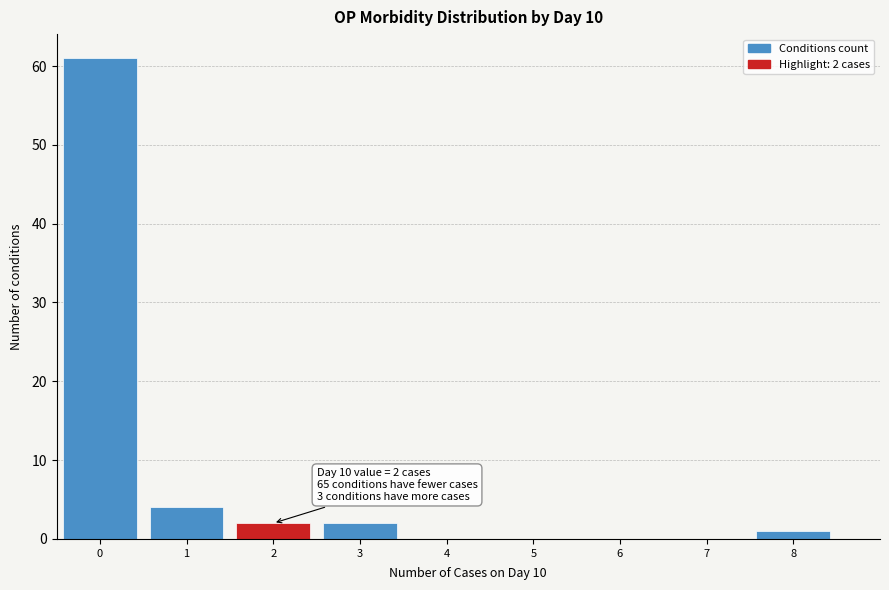

Which range on the x-axis has the tallest bar?

-0.5 to 0.5